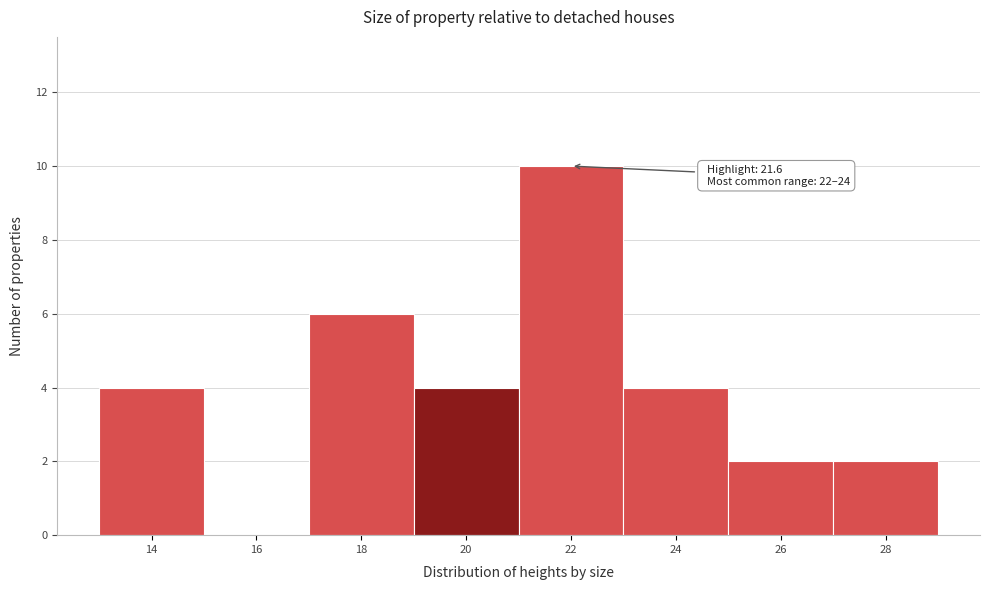

Reading right to left, transcribe all the data shown in this chart.

28=2	26=2	24=4	22=10	20=4	18=6	16=0	14=4